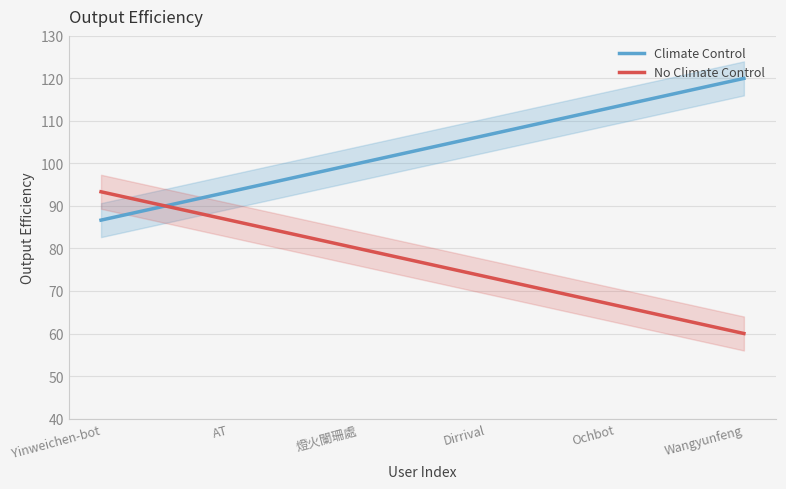

At which category is the sum across all series the highest?

Yinweichen-bot